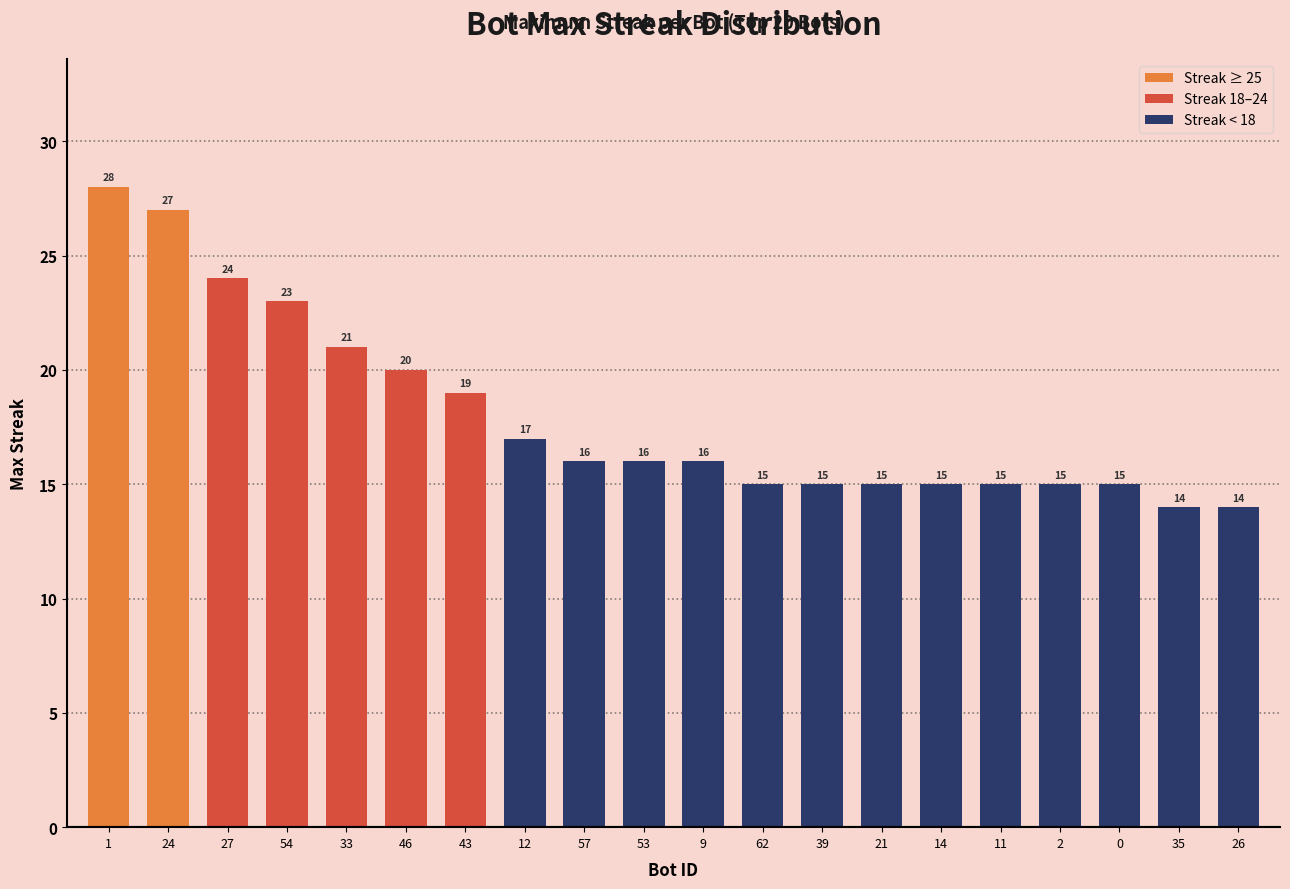

Reading left to right, extract all data points from this chart.

1=28	24=27	27=24	54=23	33=21	46=20	43=19	12=17	57=16	53=16	9=16	62=15	39=15	21=15	14=15	11=15	2=15	0=15	35=14	26=14